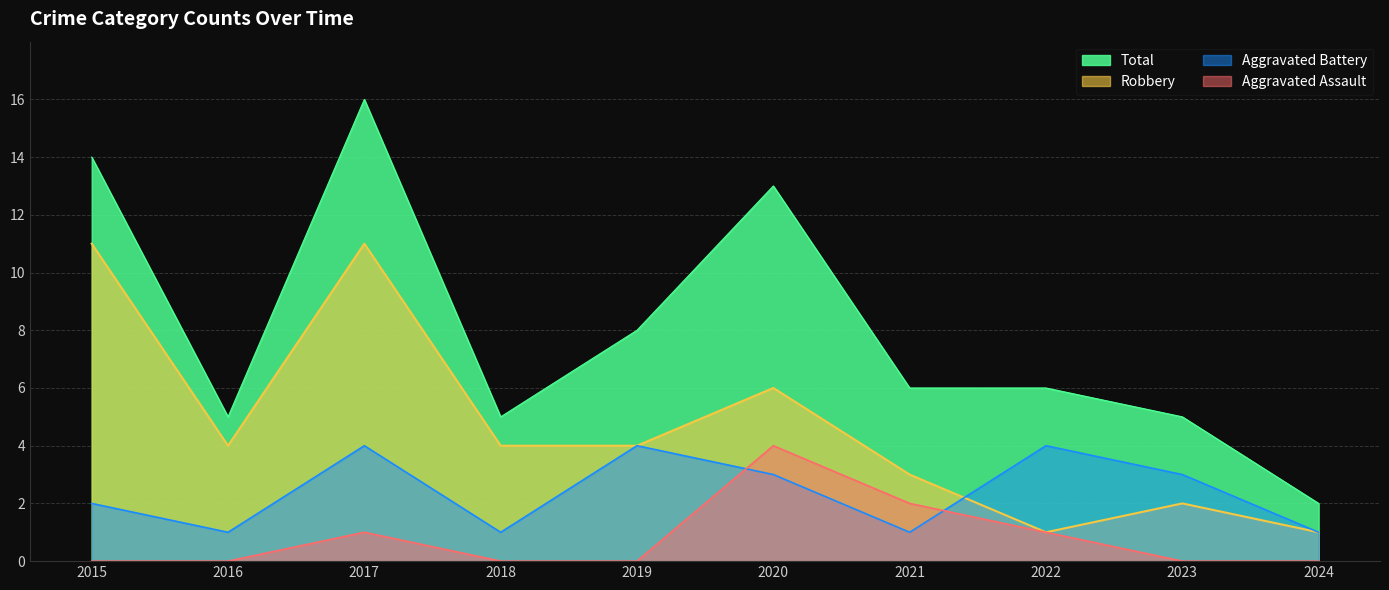

What is the value of the Robbery point at the 5th from the left?

4